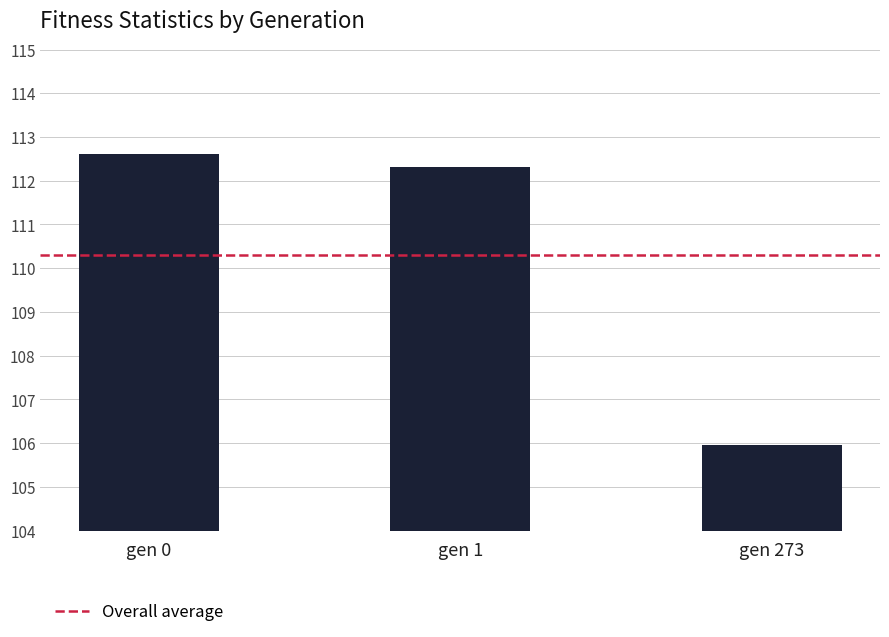

Which category has the lowest value across all series?

gen 273